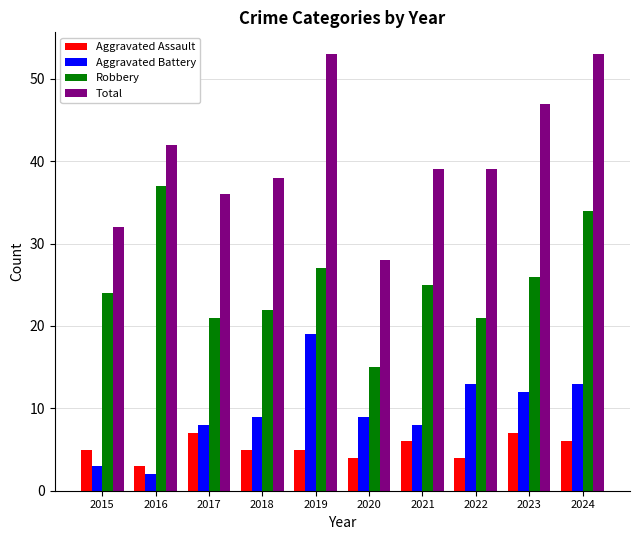

How many bars are there in each group?

4